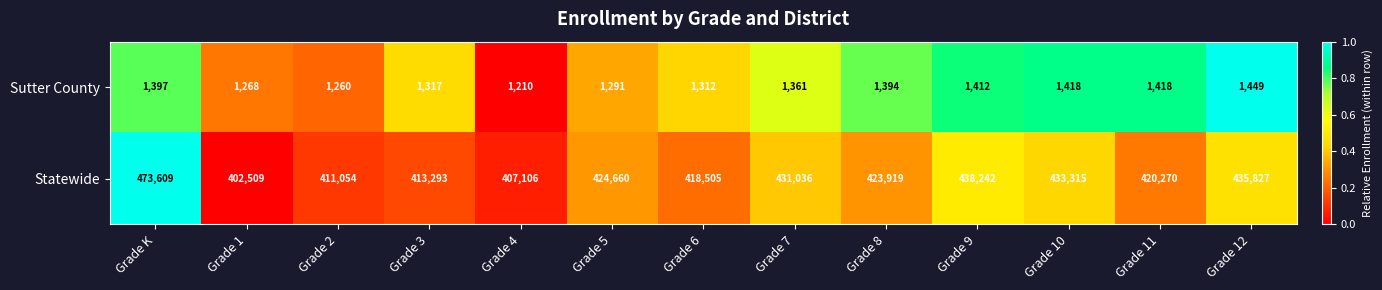

Which series has the largest total across all categories?

Statewide